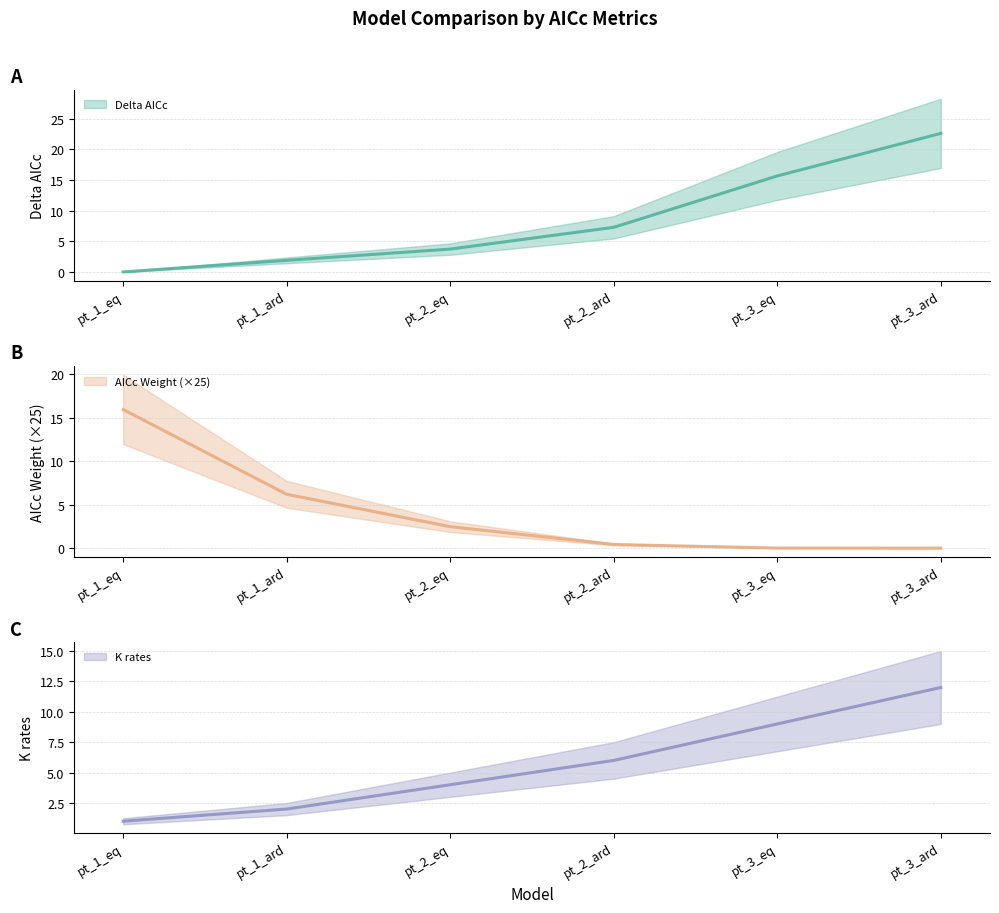

What is the difference between the highest and lowest values at pt_1_ard?

4.3